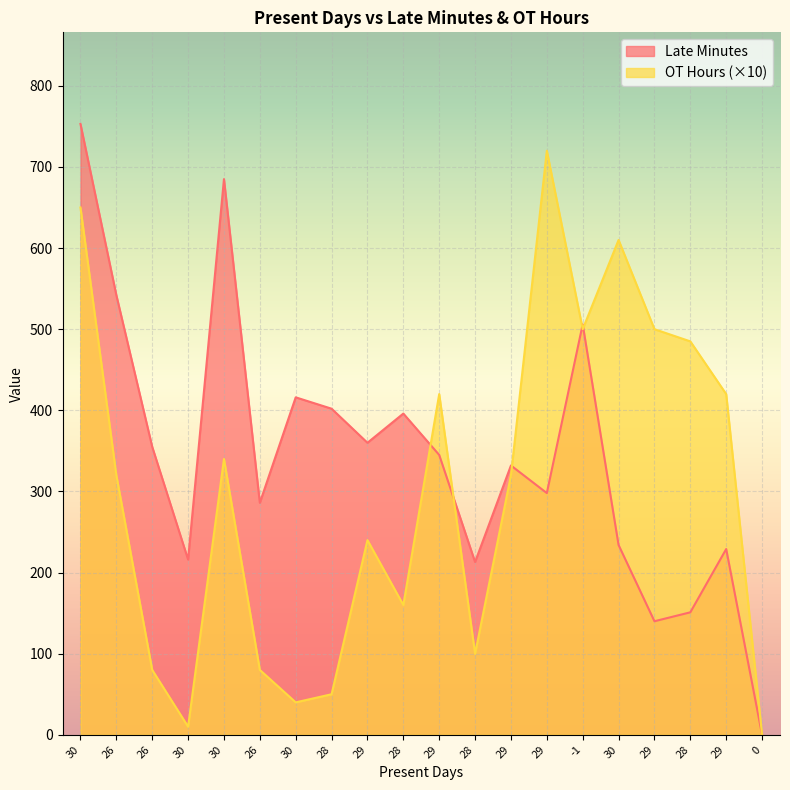

List the series in order of their overall mean, lowest first.

OT Hours (×10), Late Minutes